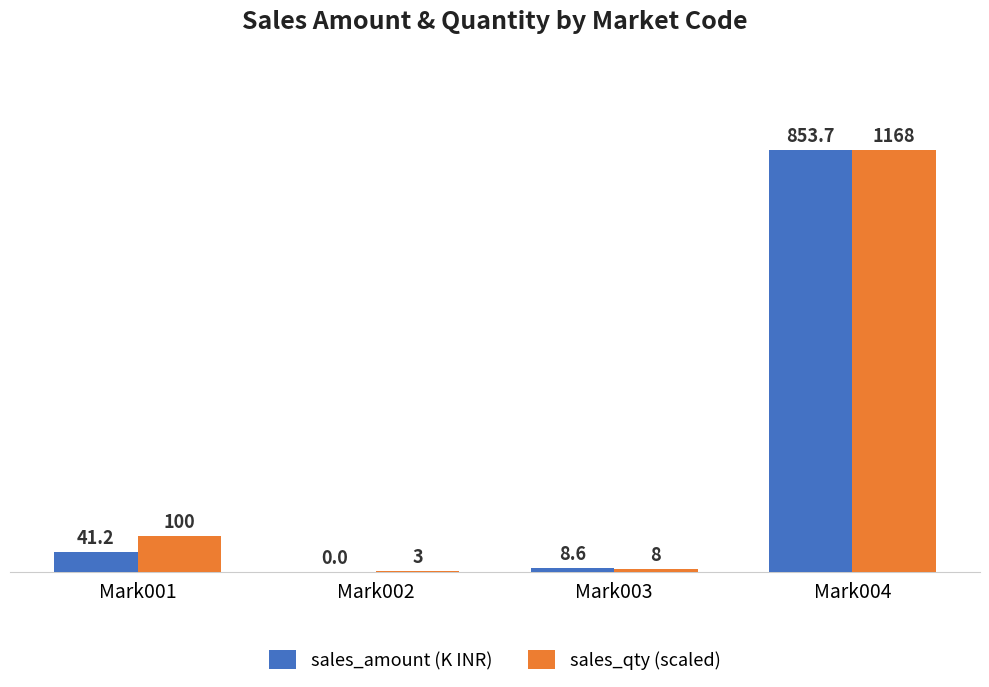

Between Mark001 and Mark003, which series saw the biggest shift?

sales_qty (scaled)